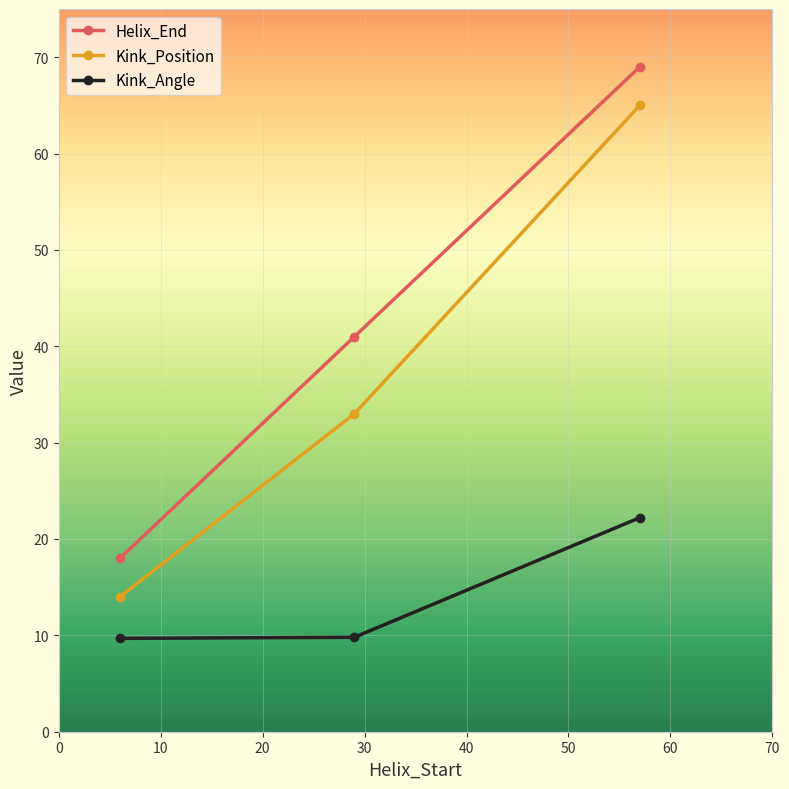

Which series has the largest total across all categories?

Helix_End